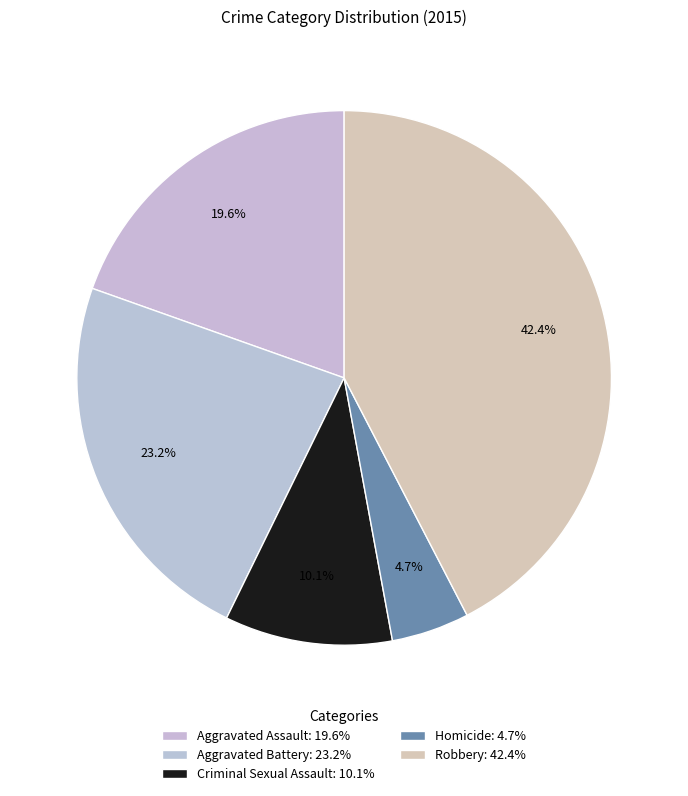

What is the ratio of the value at Robbery to the value at Aggravated Battery?

1.8